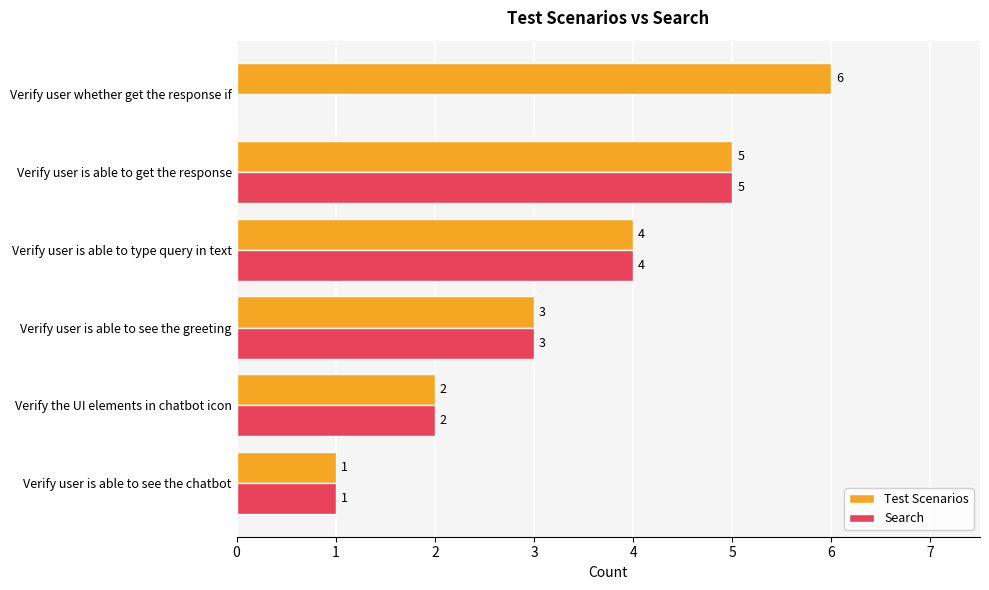

True or false: Search has a value of 1 at Verify user is able to see the chatbot.

True